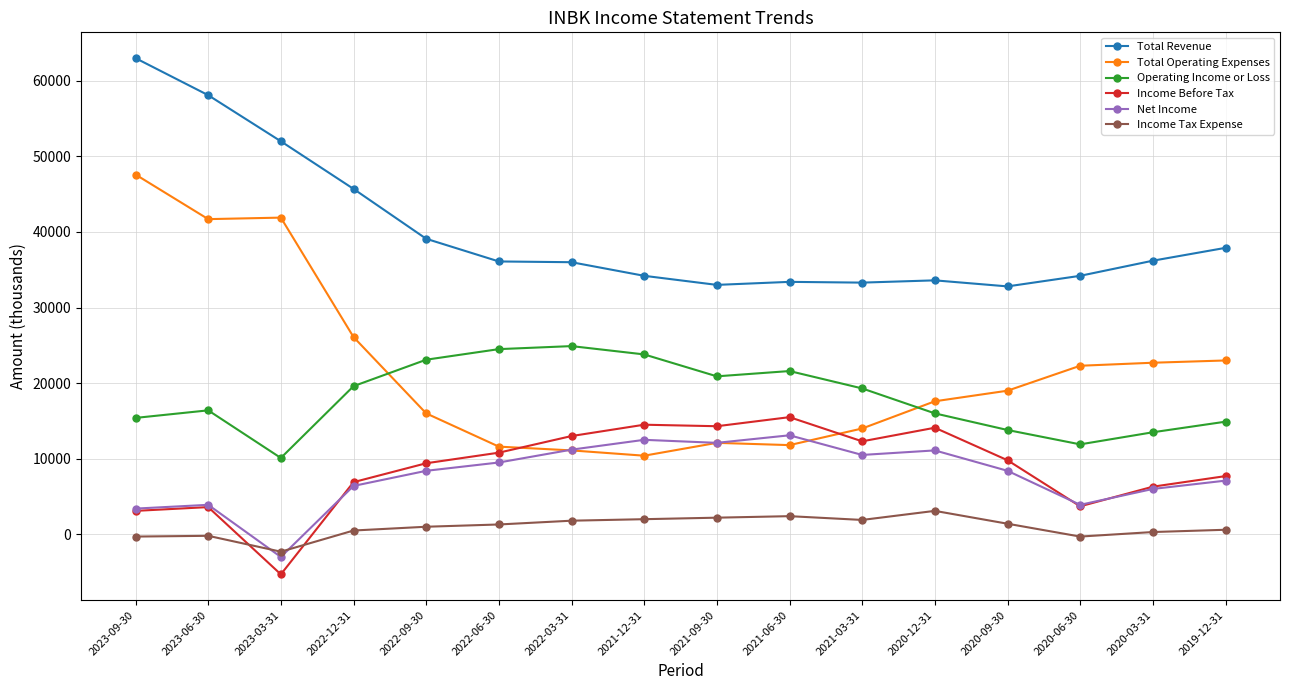

At which category is the sum across all series the highest?

2023-09-30